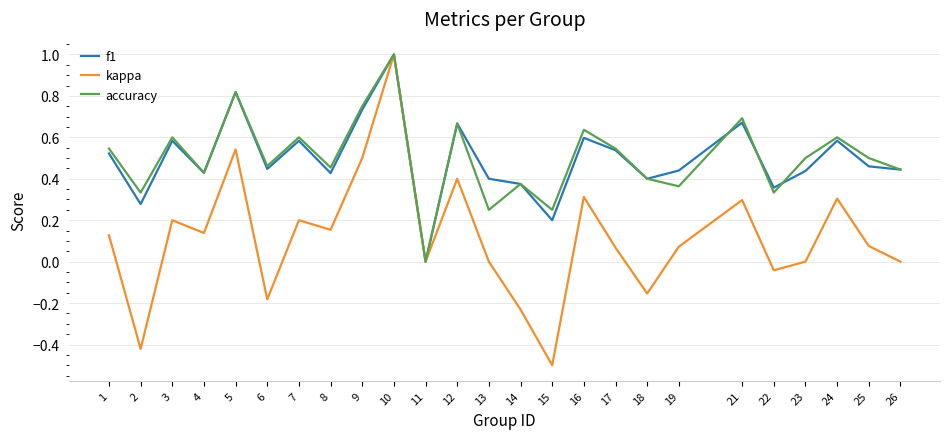

Is this an area chart (filled region under the line)?

No